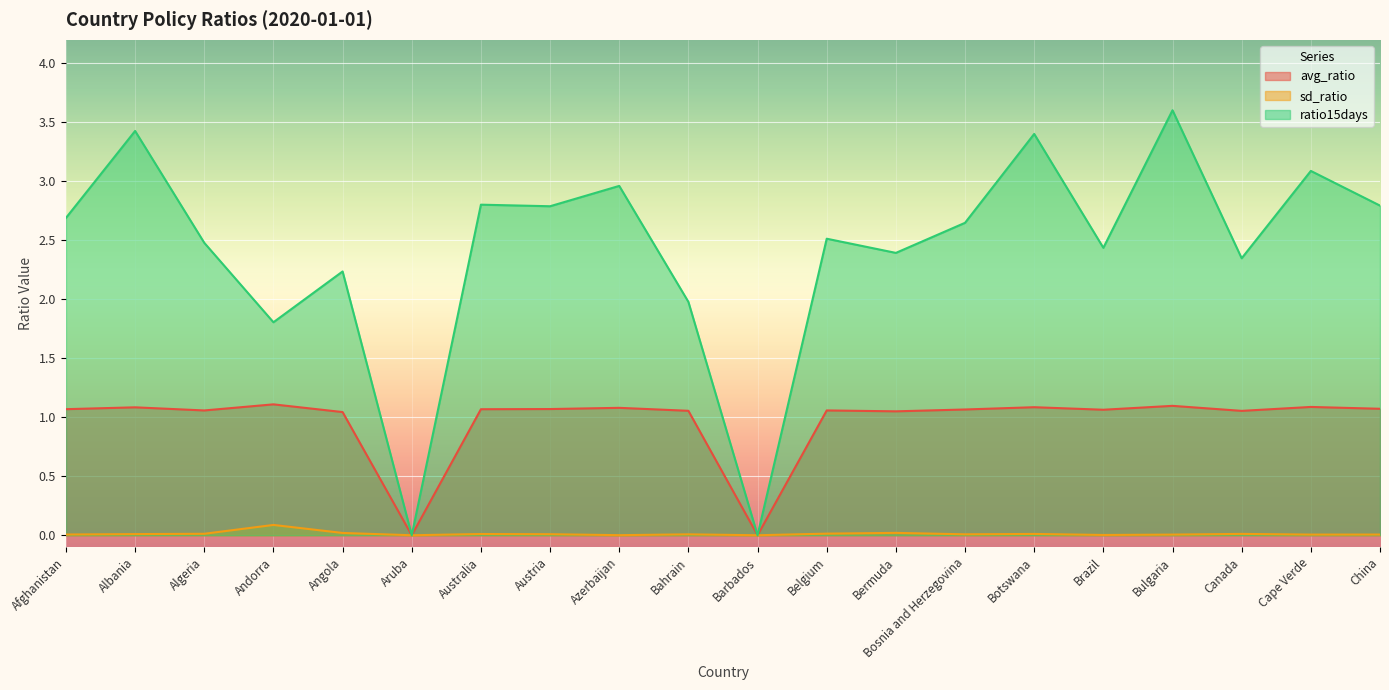

What position from the right is Angola?

16